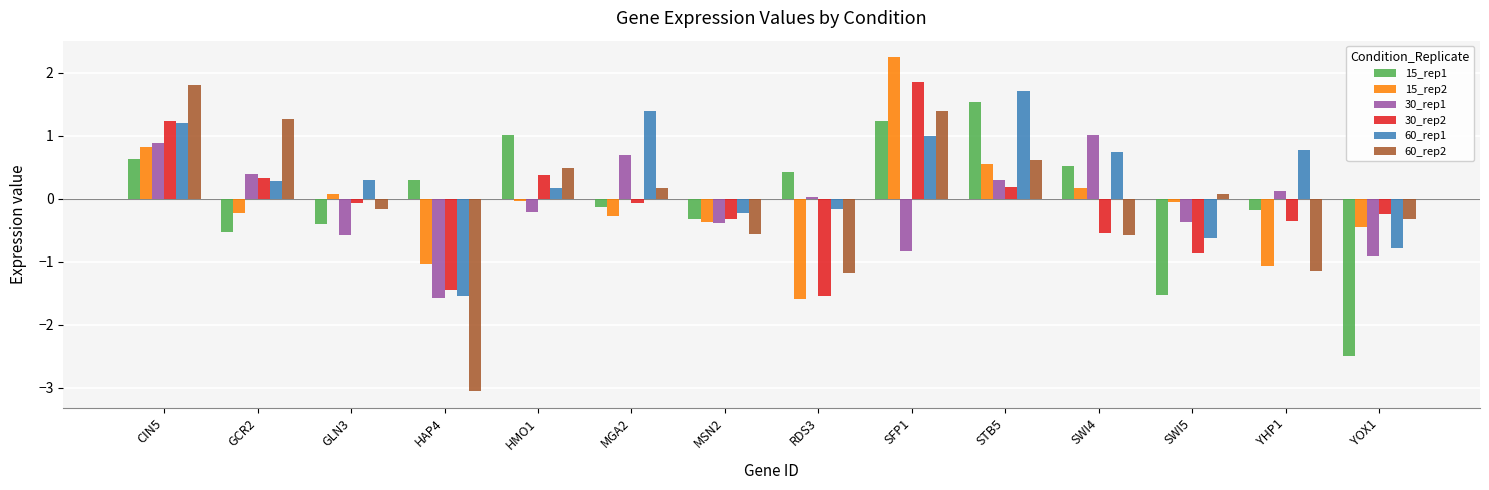

How many positive values does the 15_rep1 series have?

7